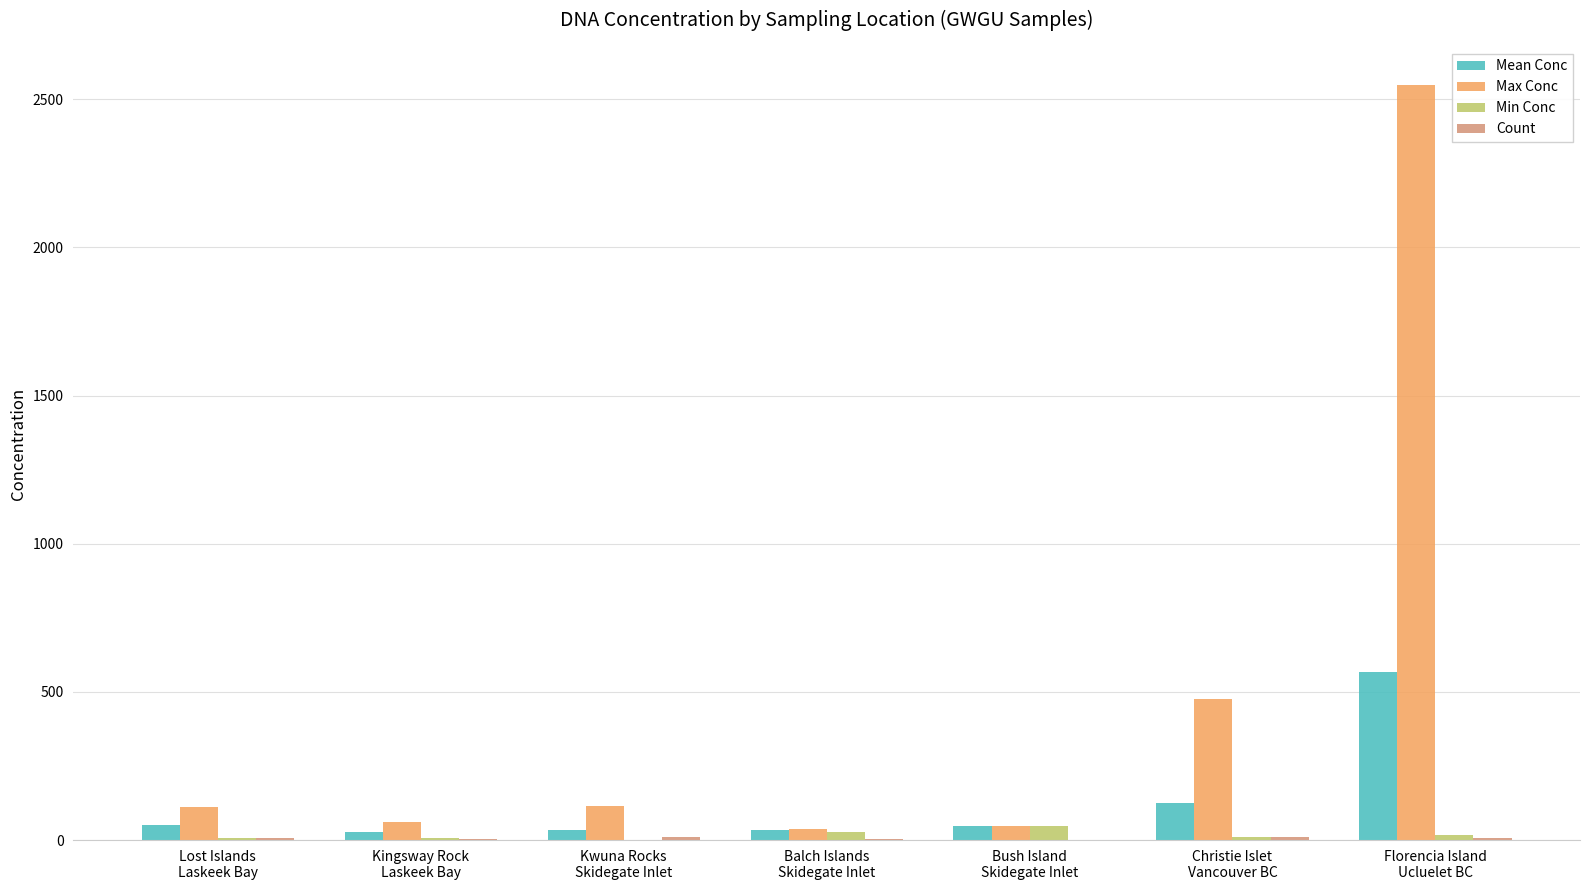

Which series has the widest spread of values?

Max Conc